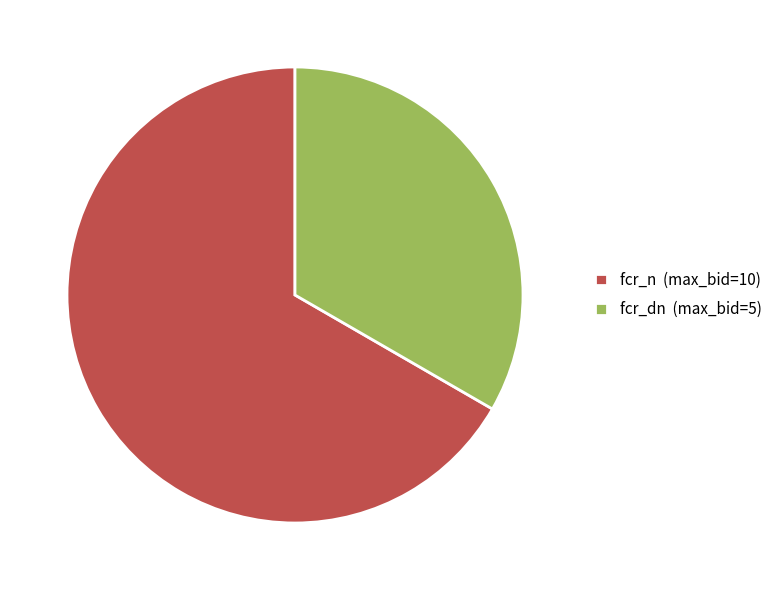

True or false: fcr_n (max_bid=10) accounts for 56% of the total.

False